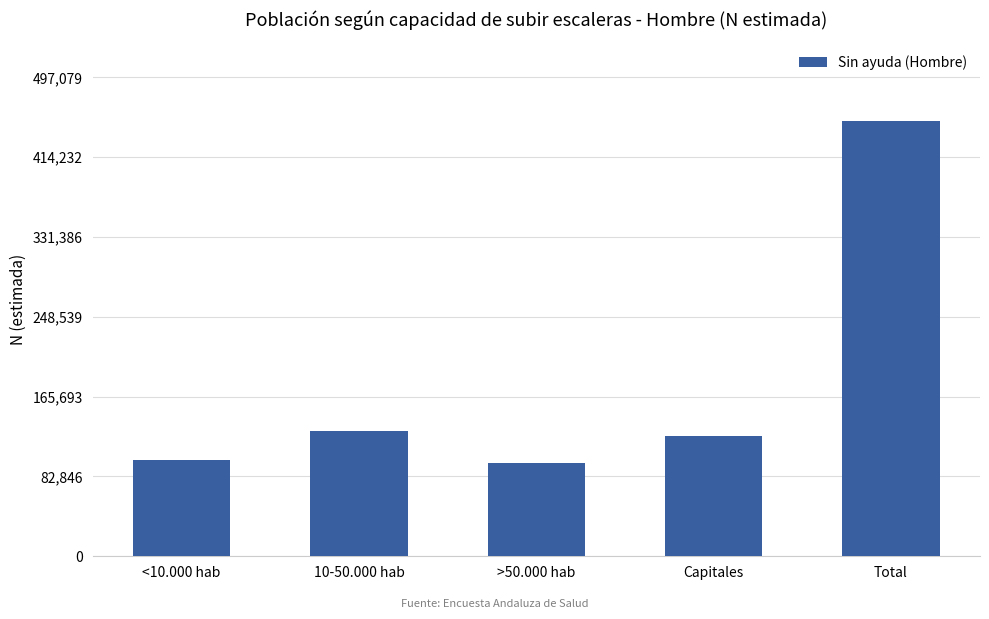

True or false: the data shows 62256 at >50.000 hab.

False